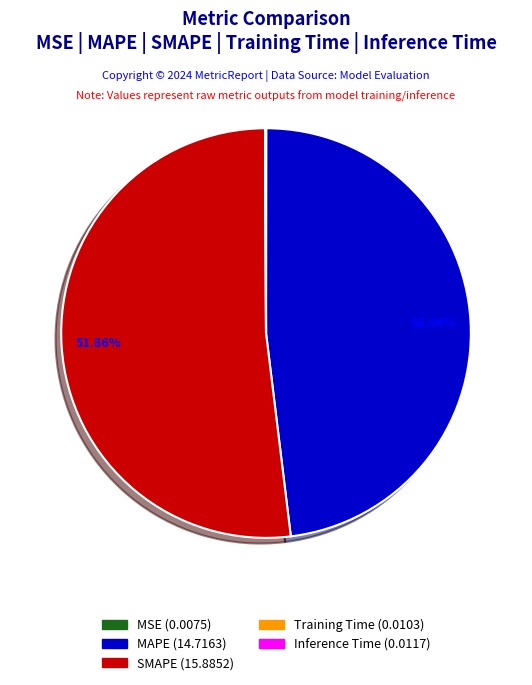

To the nearest percent, what is the difference between the largest and smallest slice percentages?

52%